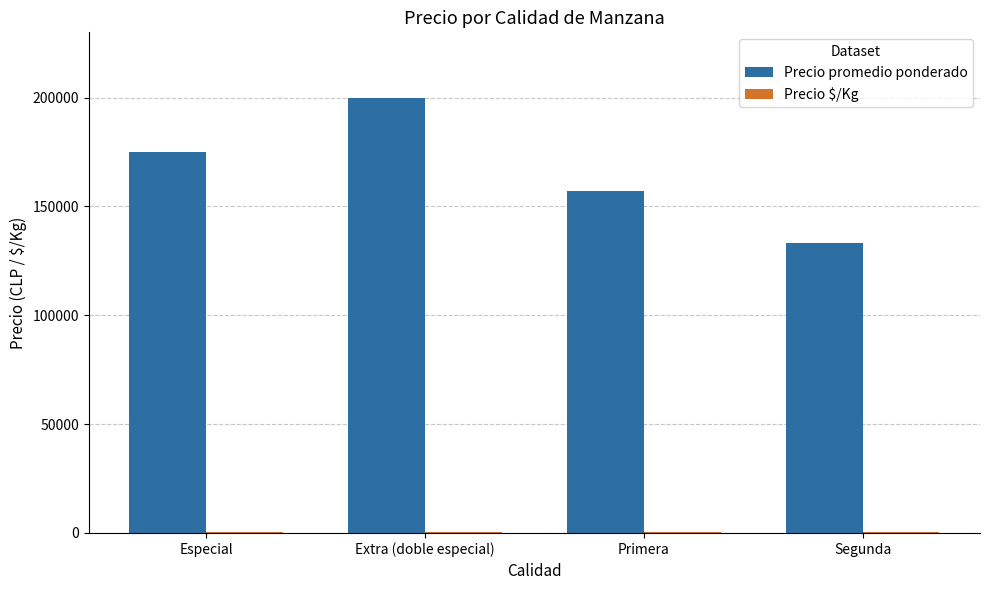

At which category is the sum across all series the highest?

Extra (doble especial)